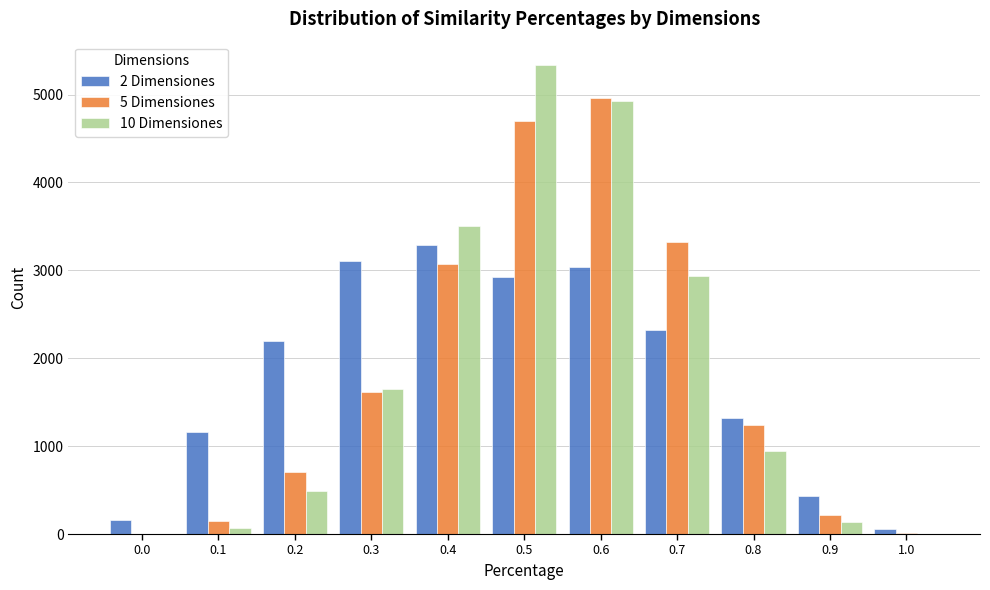

What is the greatest value displayed?

5335